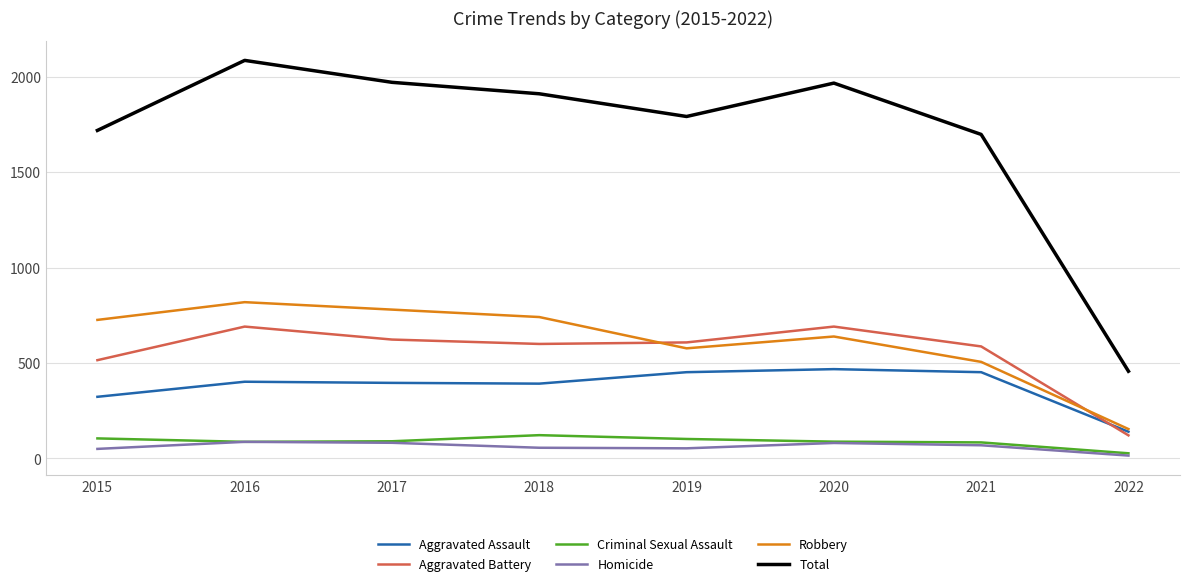

The value of Total at 2018 is 460. True or false?

False